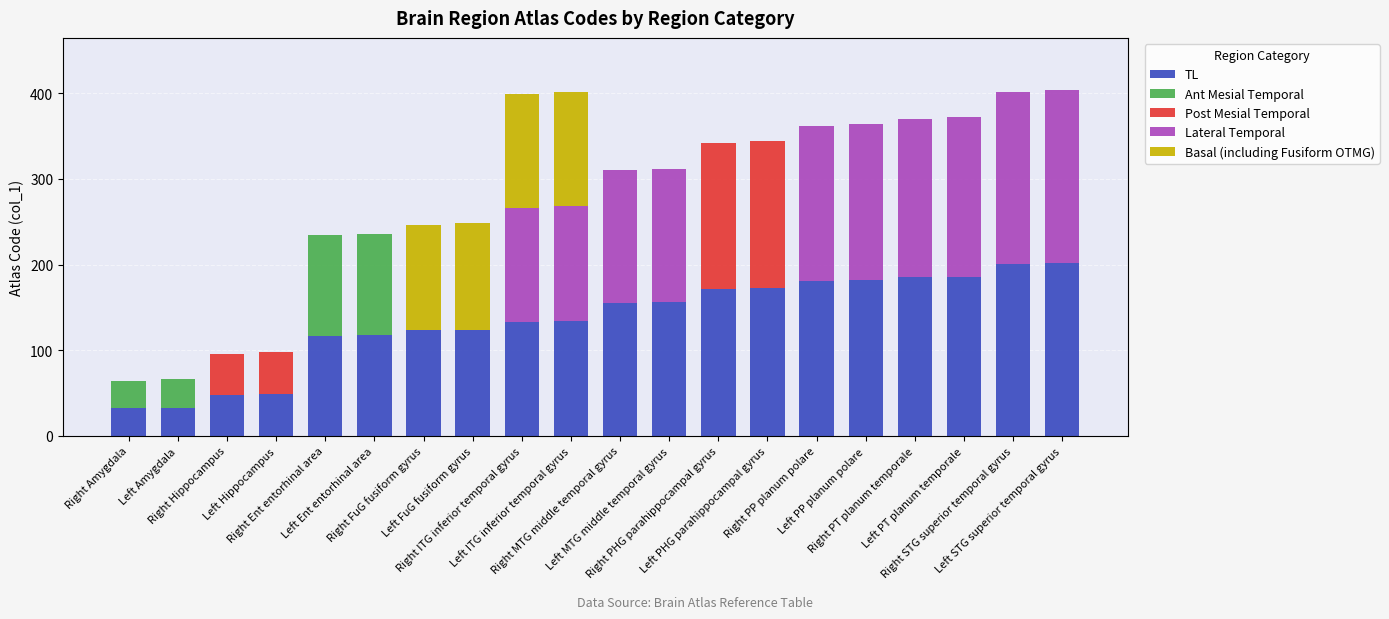

What are all the series names shown in the legend?

TL, Ant Mesial Temporal, Post Mesial Temporal, Lateral Temporal, Basal (including Fusiform OTMG)